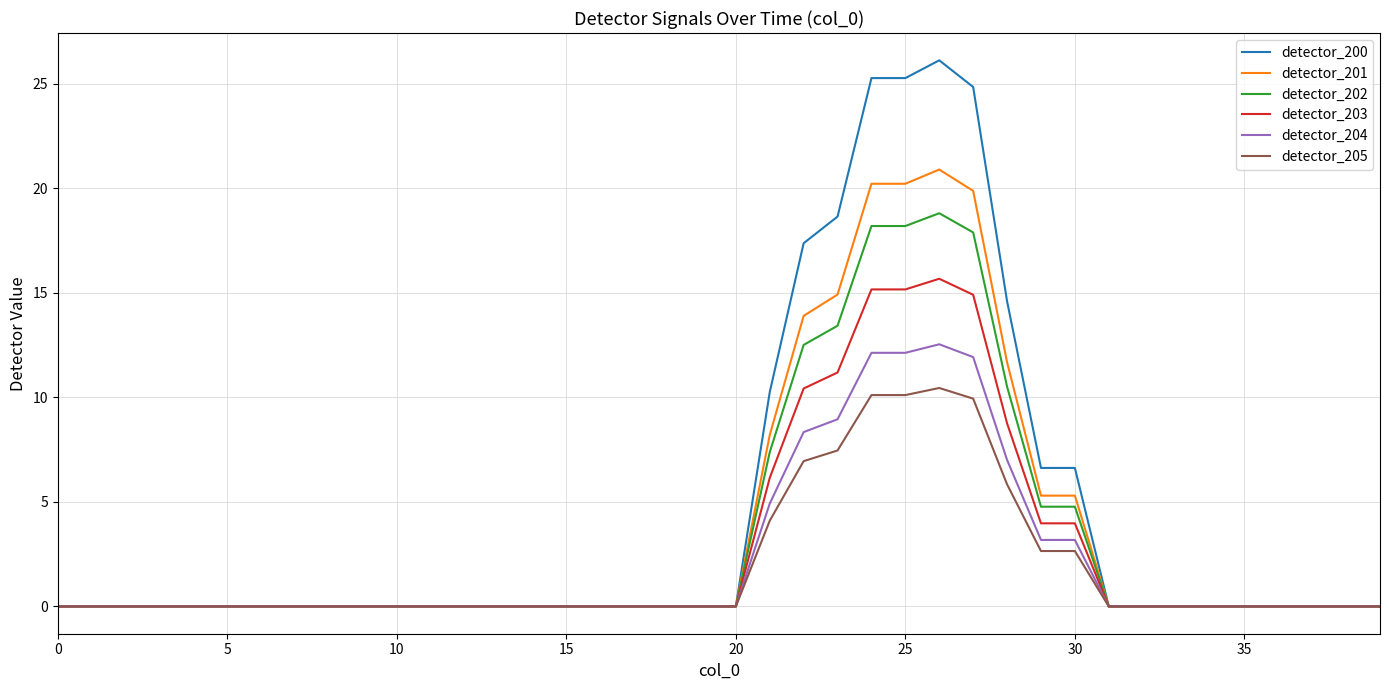

What is the maximum value for detector_203?

15.7